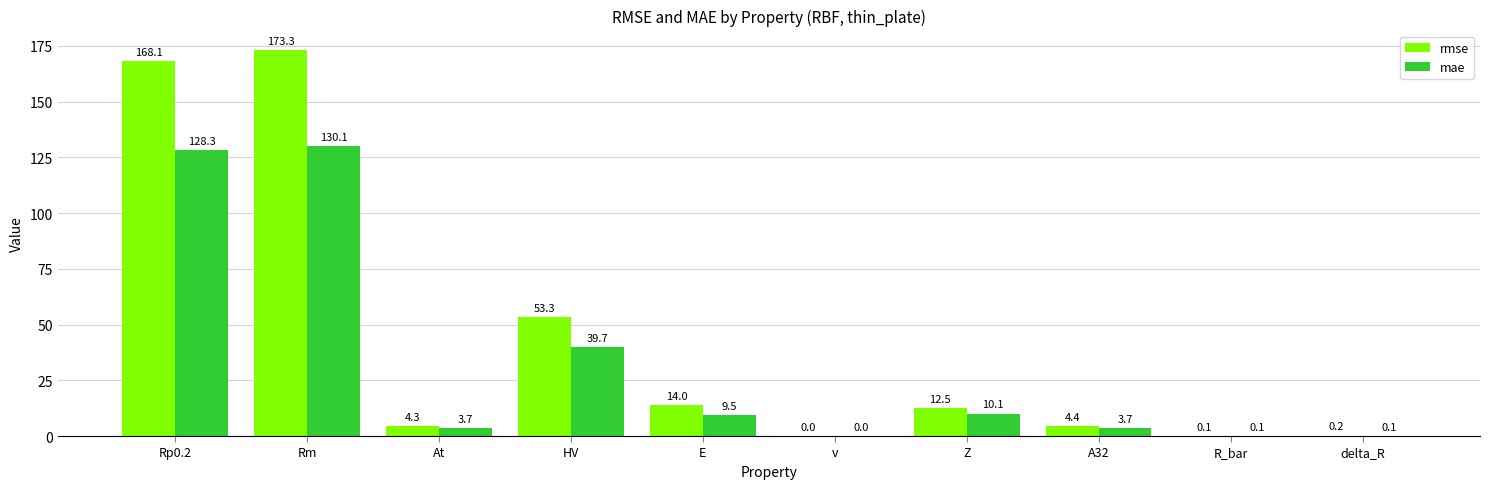

What is the sum of the rmse values at Rp0.2 and v?

168.1